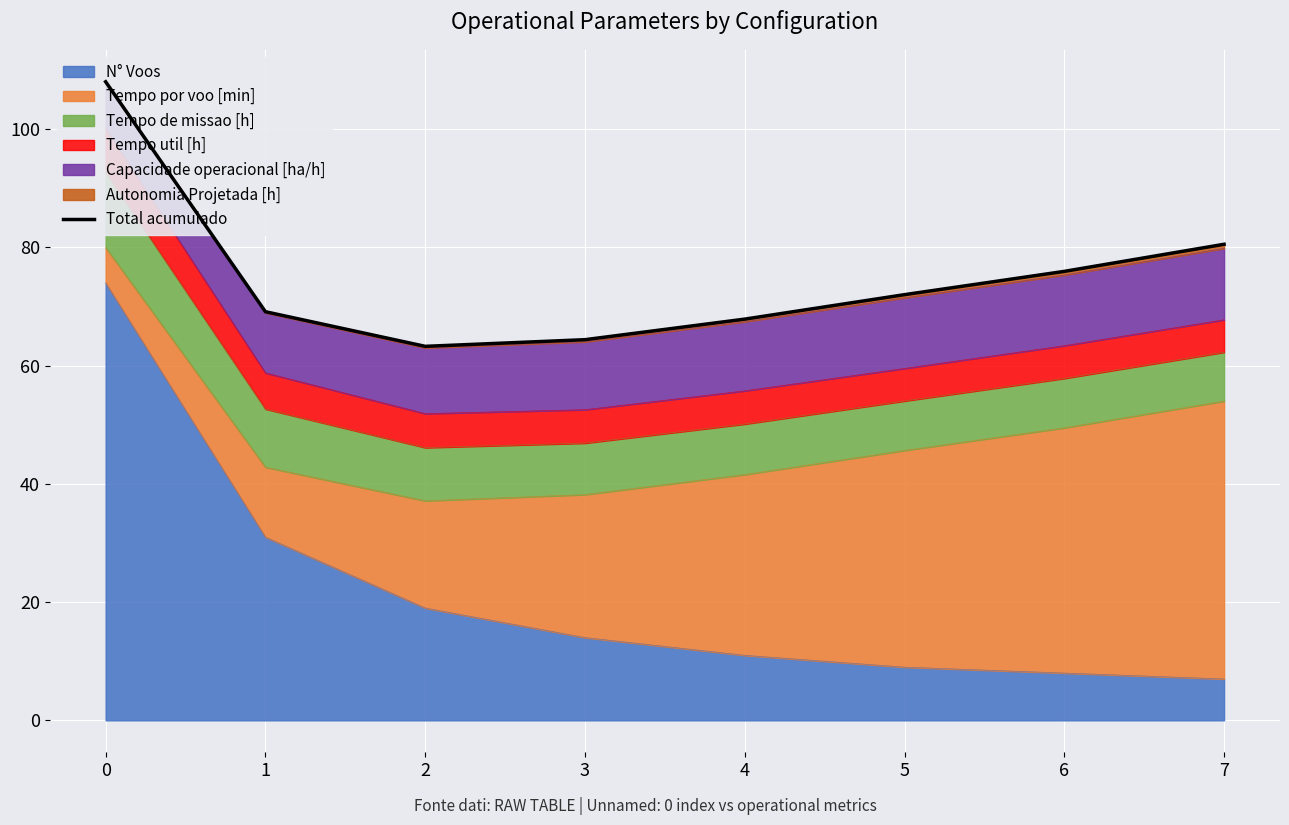

What is the value of the 2nd point from the left?

69.1